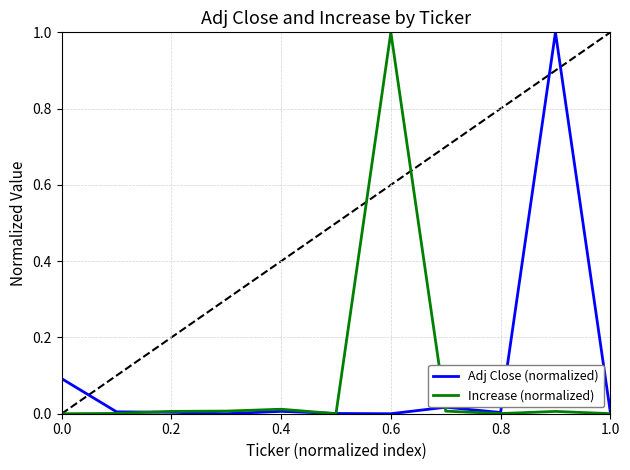

What is the greatest value displayed?

1.0